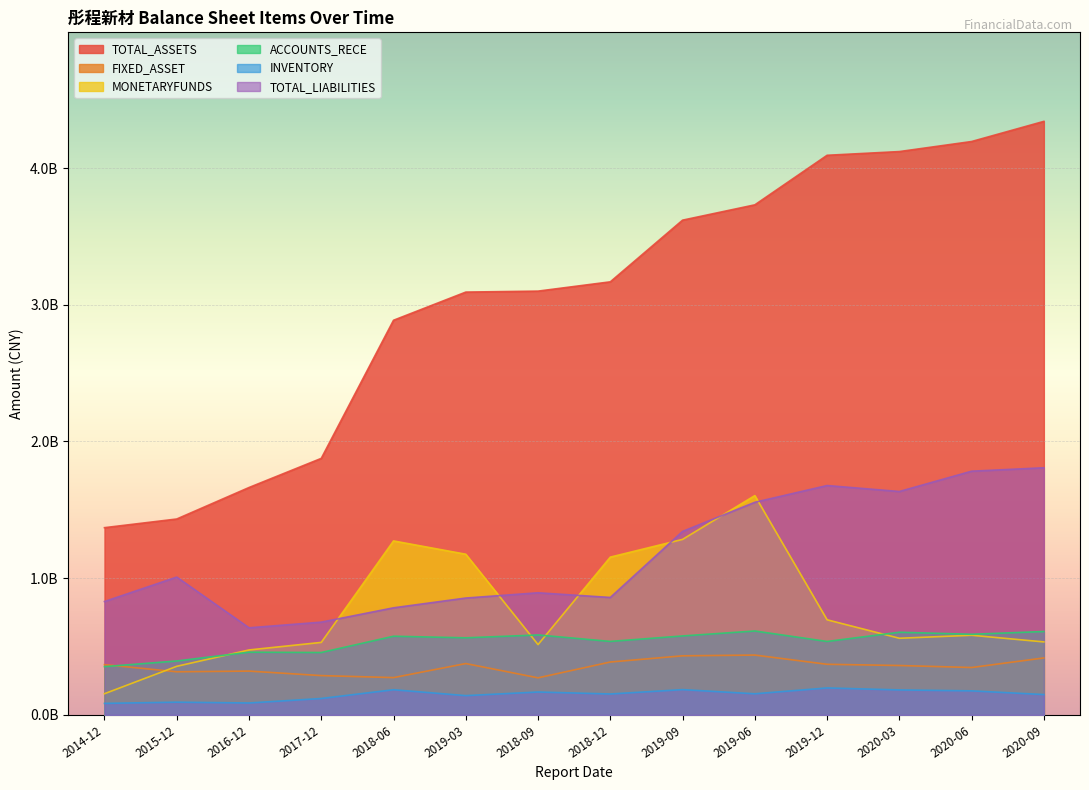

The MONETARYFUNDS series shows 0.9 at 2020-09. True or false?

False